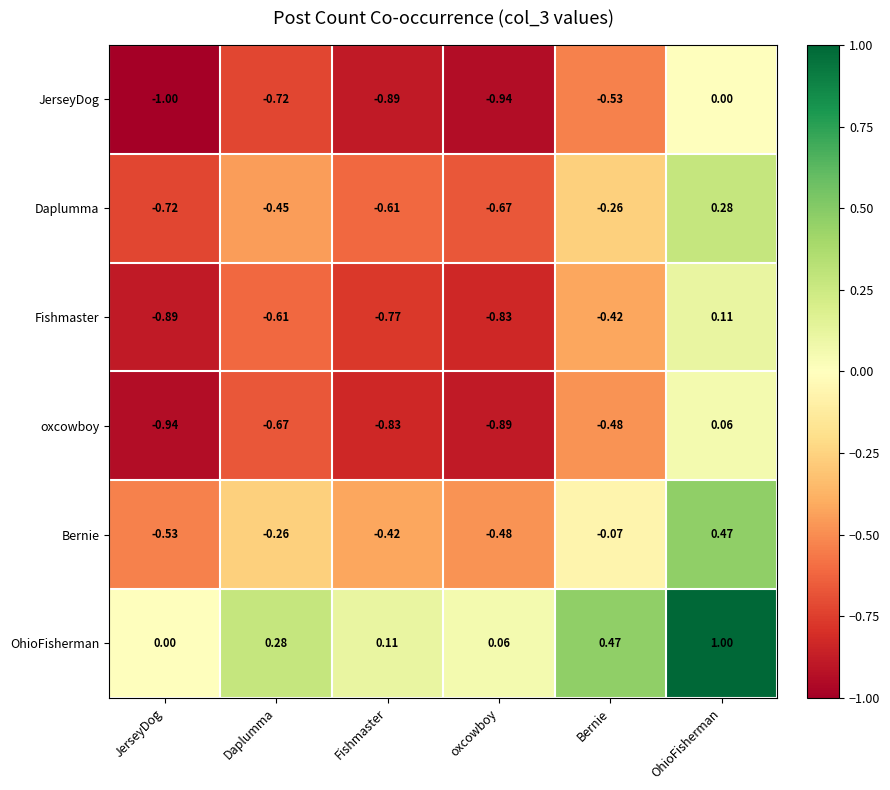

At which label does Bernie first exceed 0?

OhioFisherman